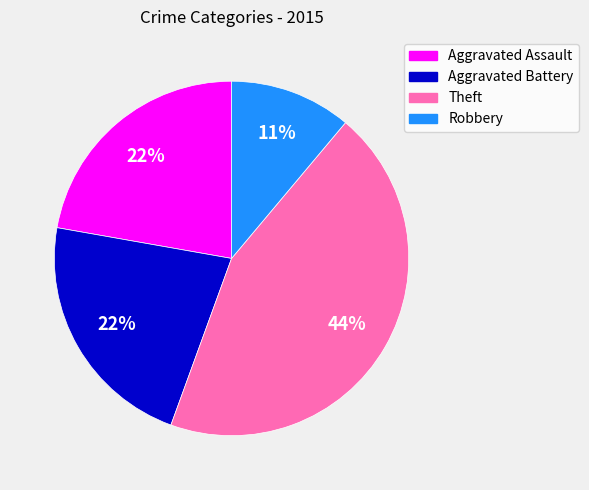

How many segments does this pie chart have?

4